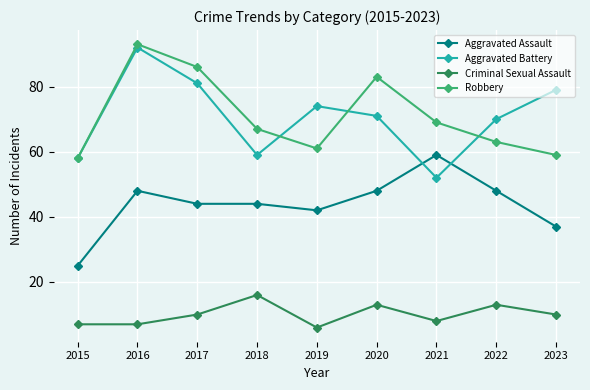

True or false: Aggravated Battery and Criminal Sexual Assault intersect in this chart.

False